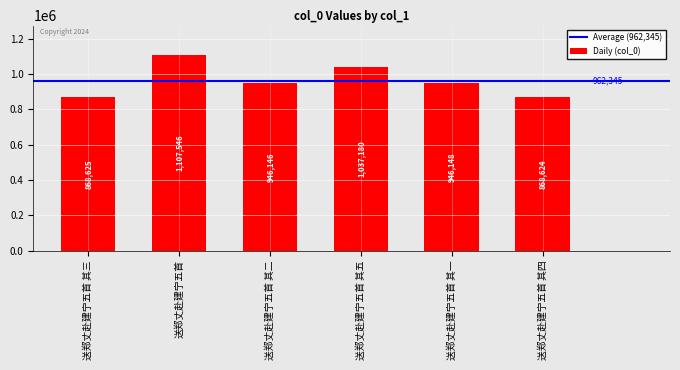

What is the label of the 2nd bar from the right?

送郑丈赴建宁五首 其一